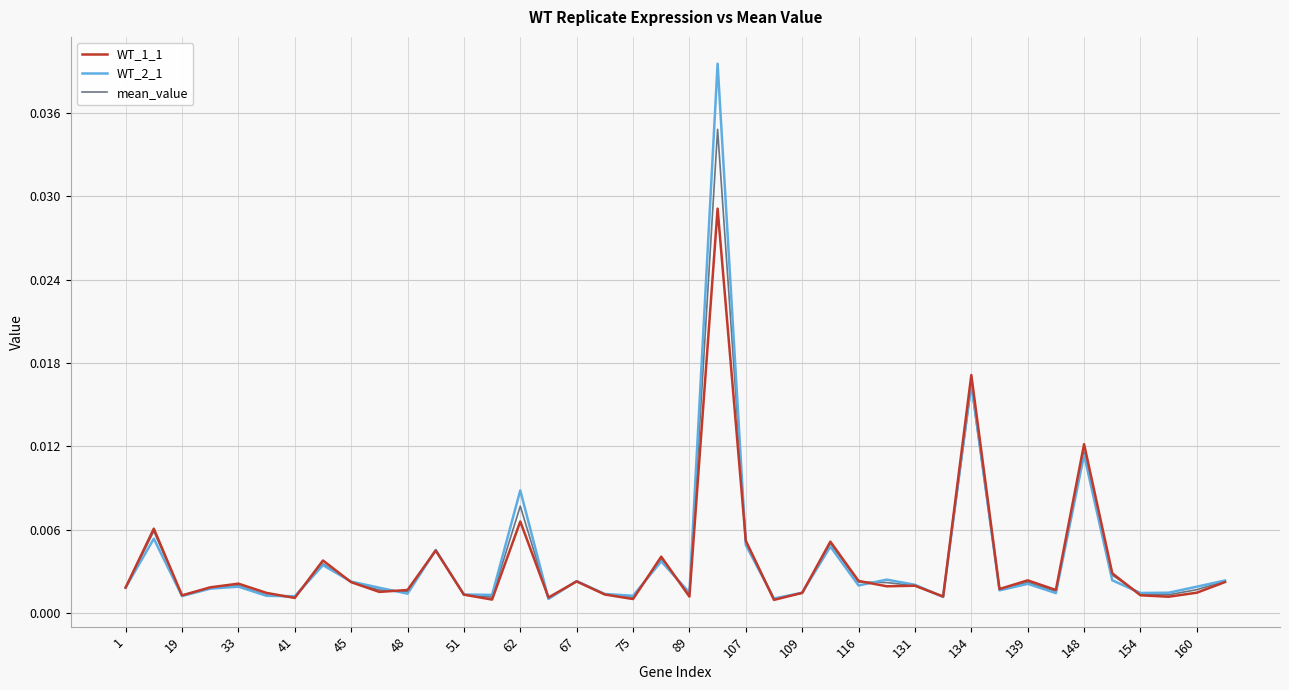

Which series has the largest range (max minus min)?

WT_2_1